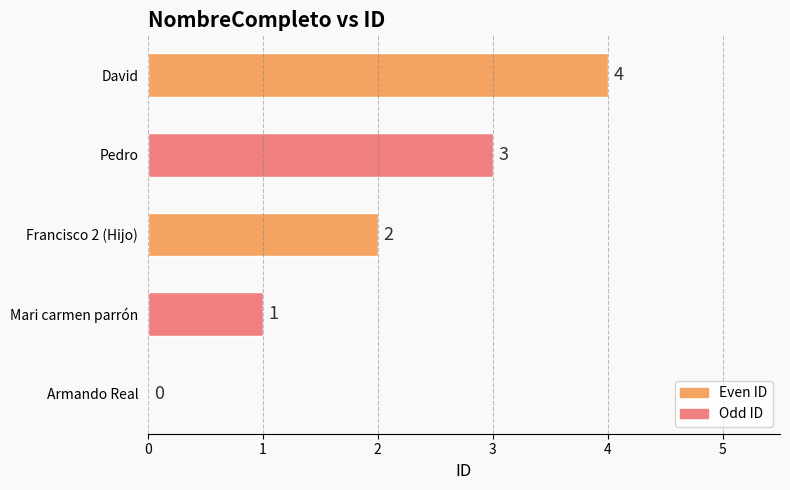

Which category has the highest value across all series?

David